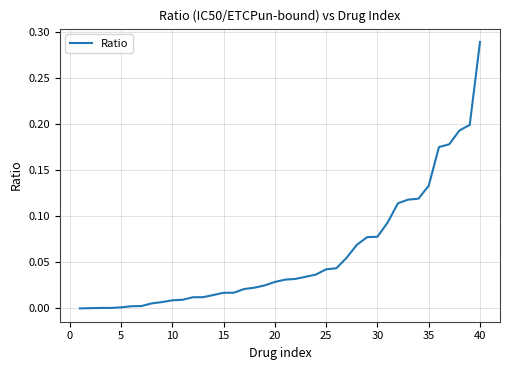

Does the chart have visible grid lines?

Yes